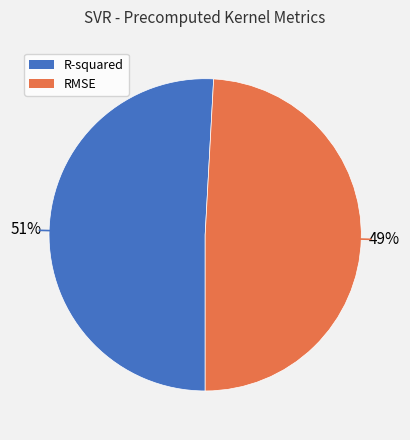

Which category has the smallest portion of the pie?

RMSE